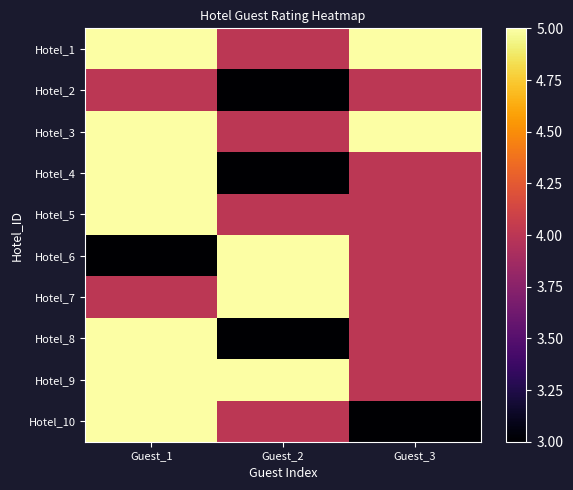

Which category has the highest value across all series?

Guest_1